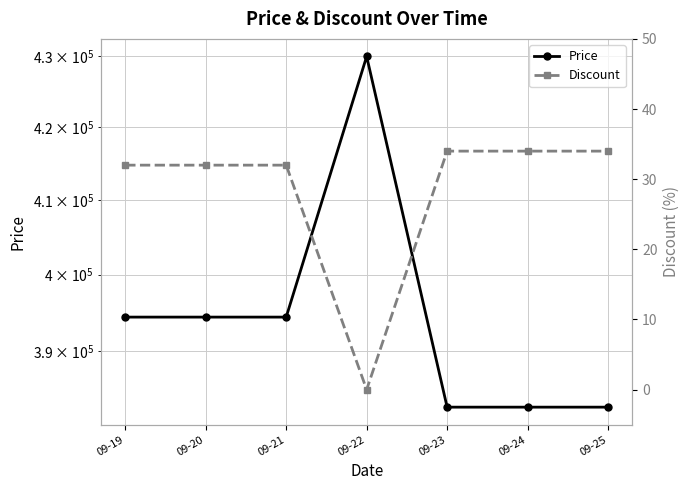

Which series has the widest spread of values?

Price